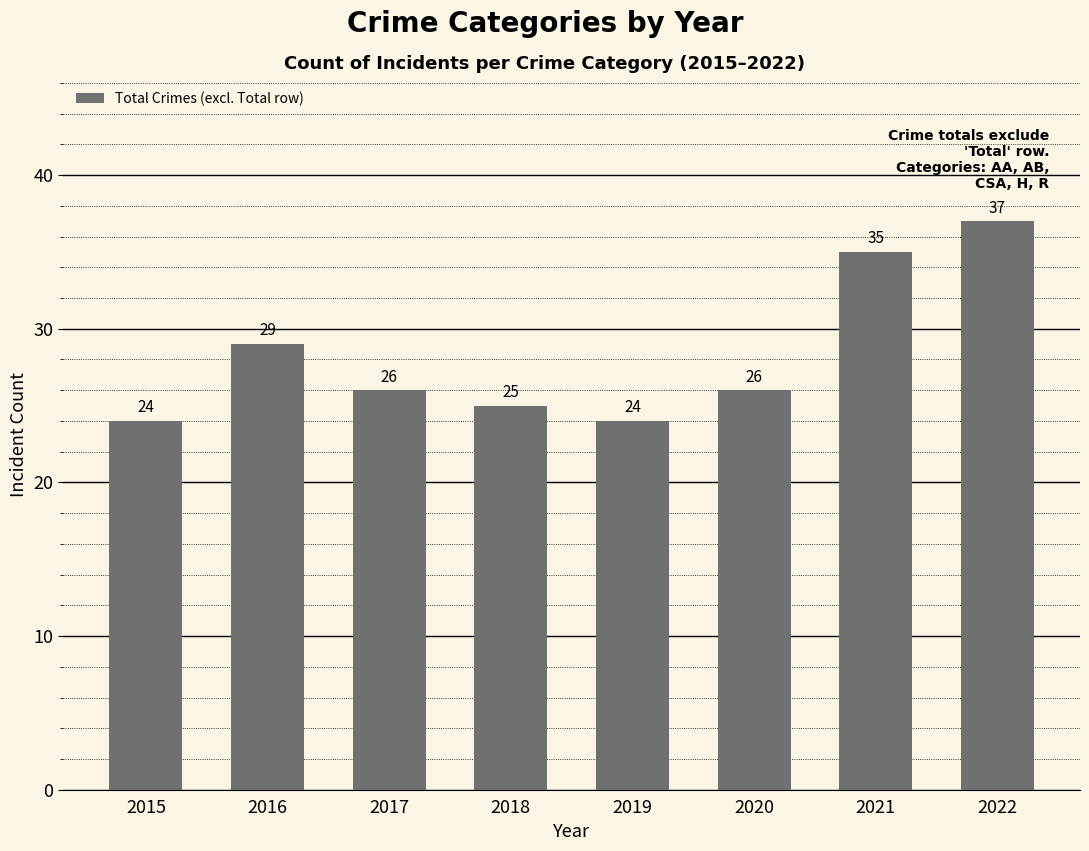

What is the value of the 6th bar from the left?

26